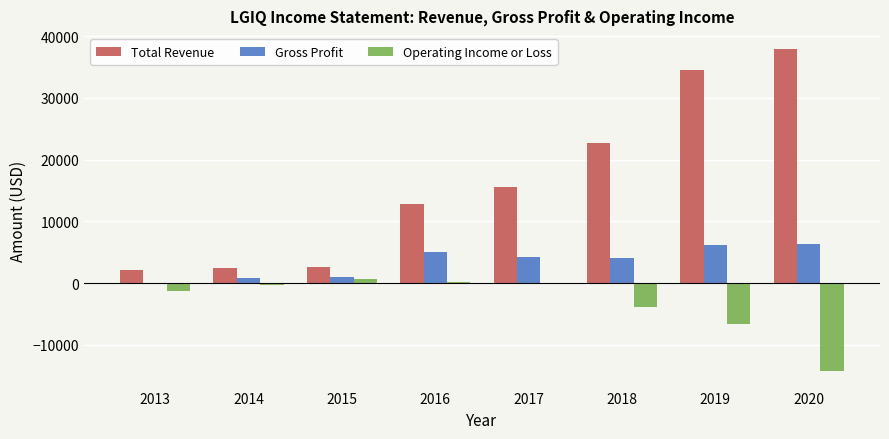

What is the sum of all Total Revenue values?

131000